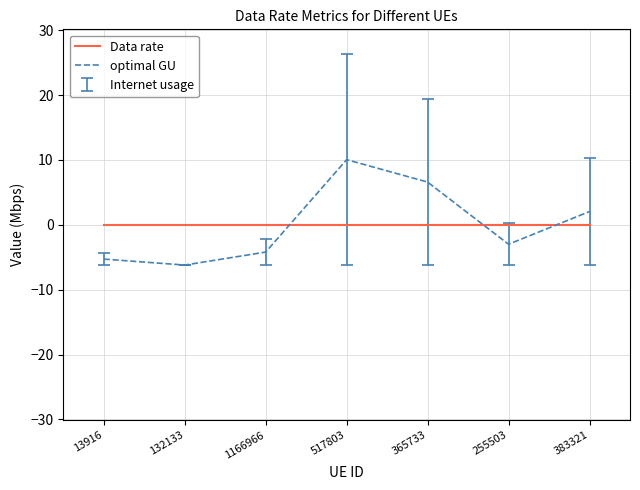

Which series has the largest range (max minus min)?

optimal GU